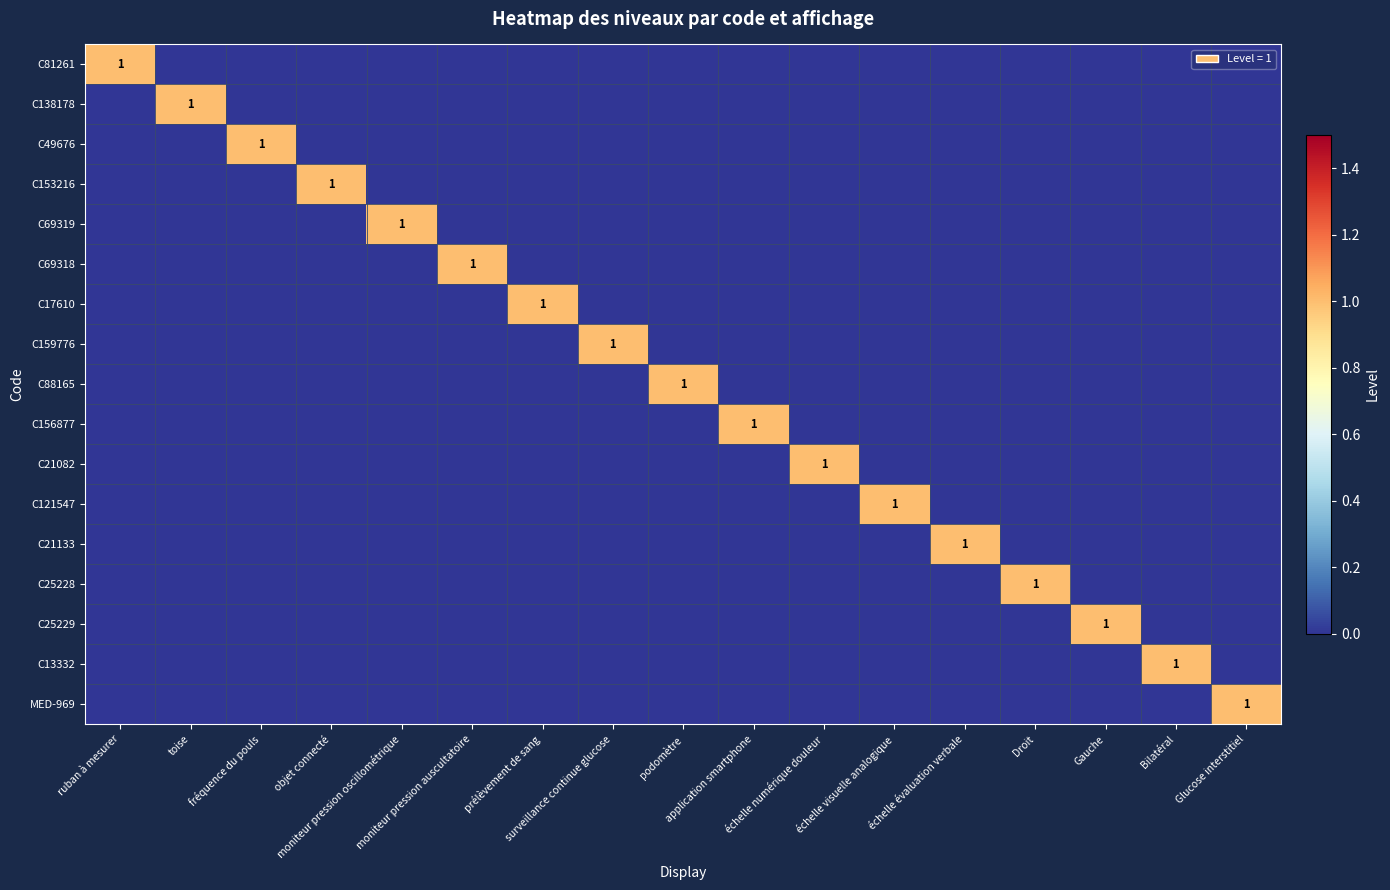

Between échelle visuelle analogique and Bilatéral, which is larger?

échelle visuelle analogique